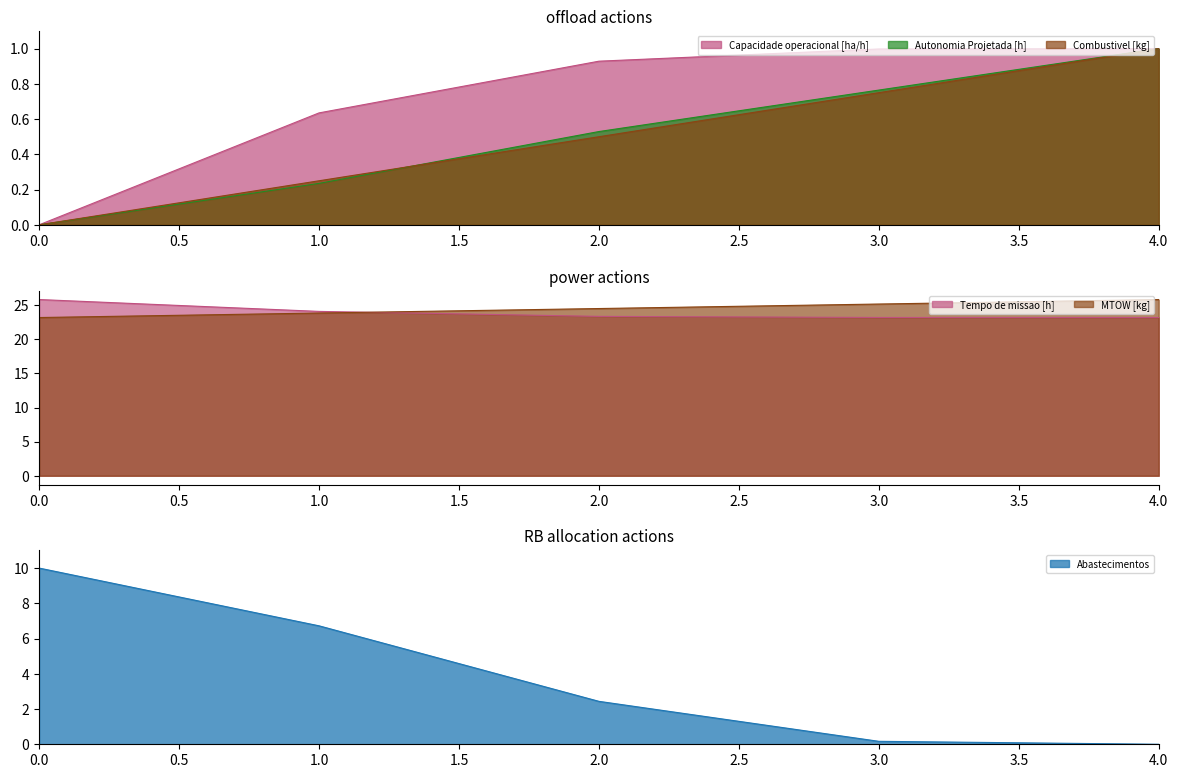

True or false: Tempo de missao [h] and MTOW [kg] cross at least once.

False